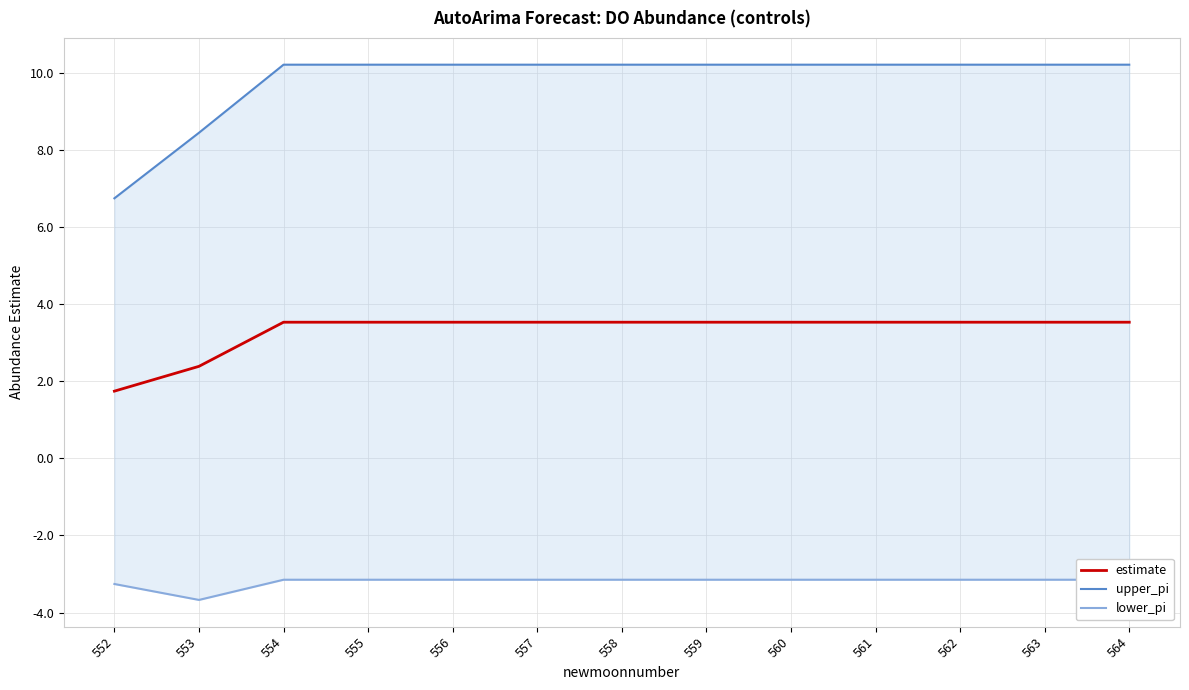

At how many categories does at least one series exceed 8?

12